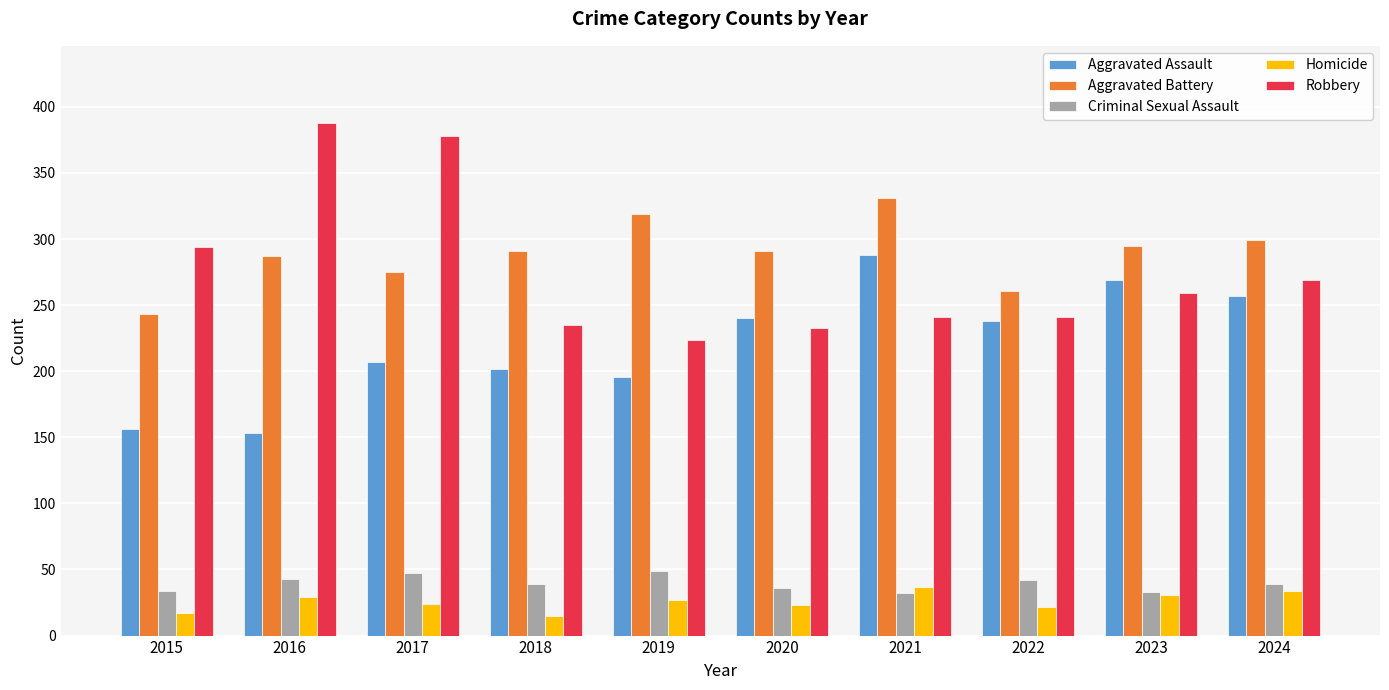

At how many categories does at least one series exceed 179?

10